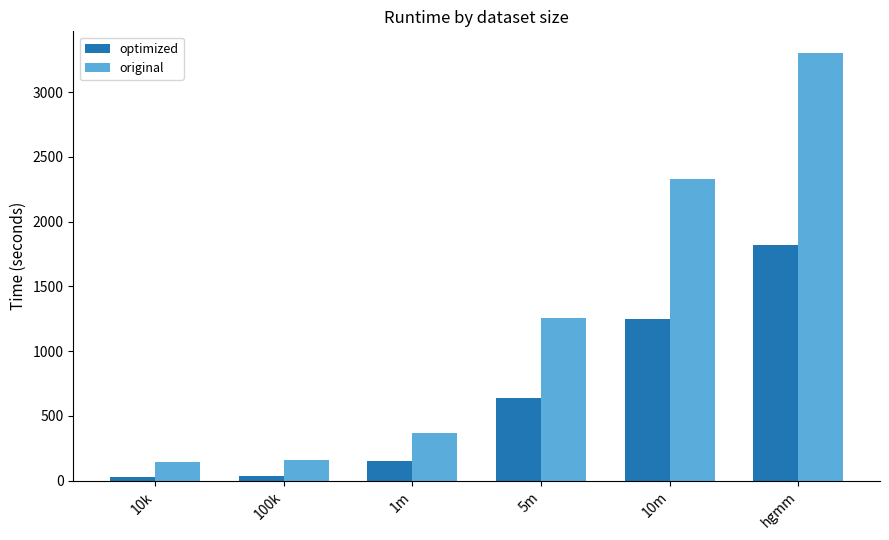

Between 10k and 10m, which series saw the biggest shift?

original